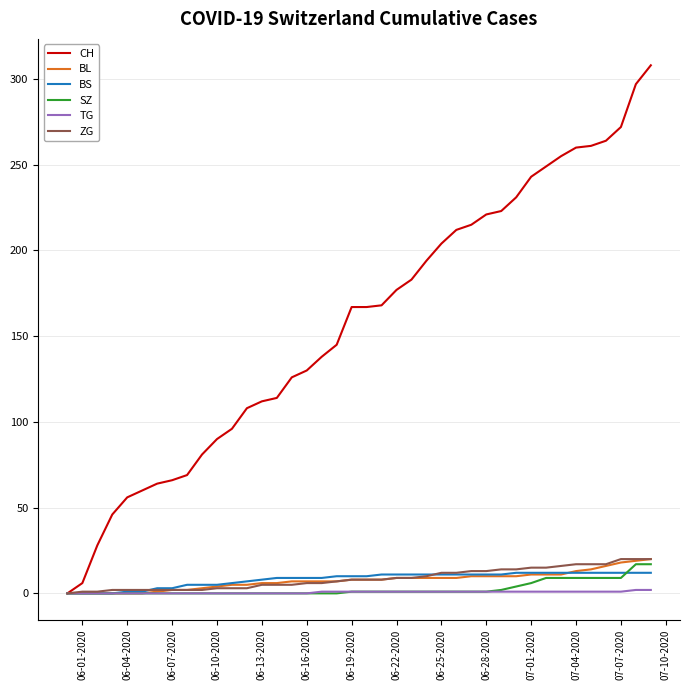

Is this an area chart (filled region under the line)?

No